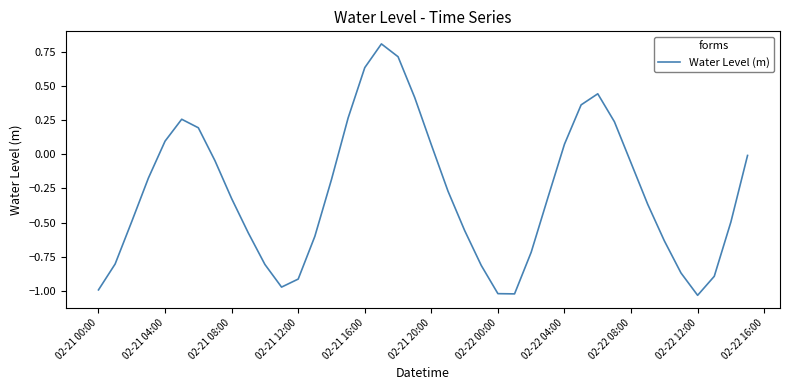

What is the greatest value displayed?

0.8